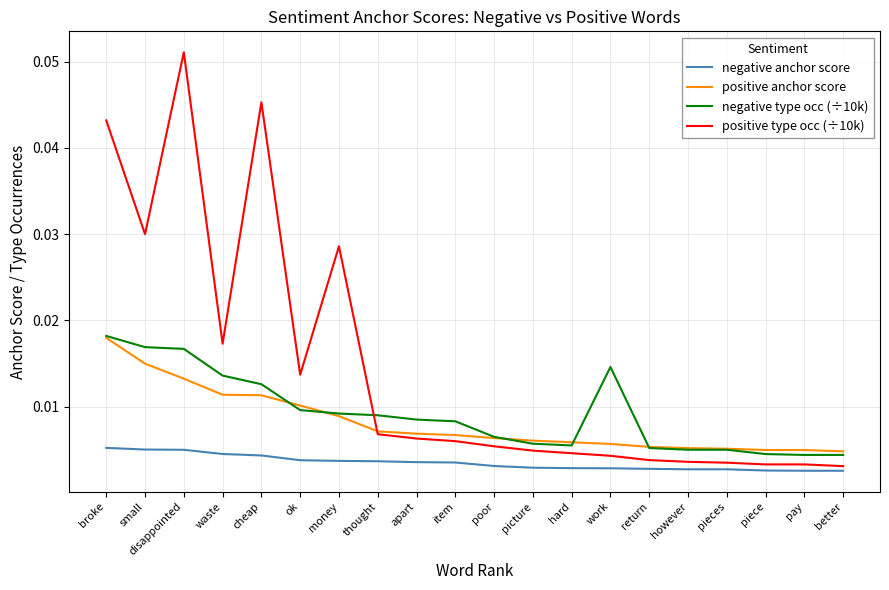

True or false: negative anchor score and positive anchor score cross at least once.

False